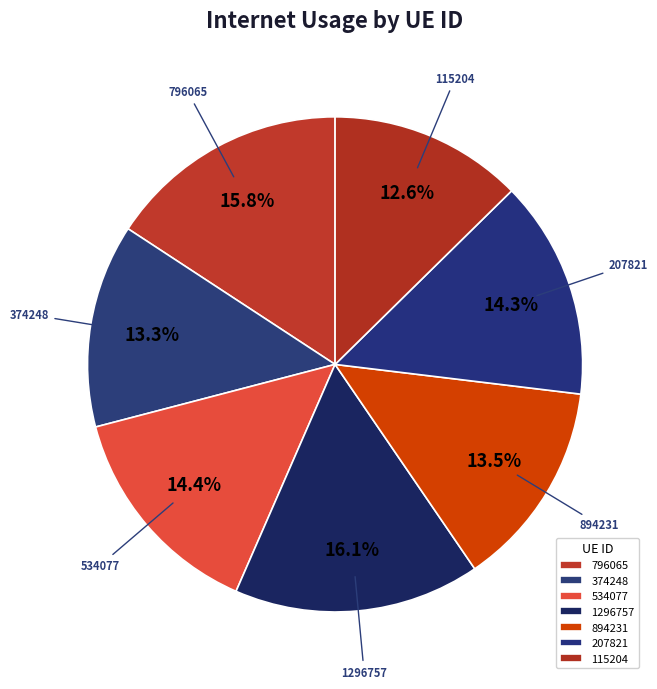

Combined, what portion of the pie is 115204 and 207821?

26.9%